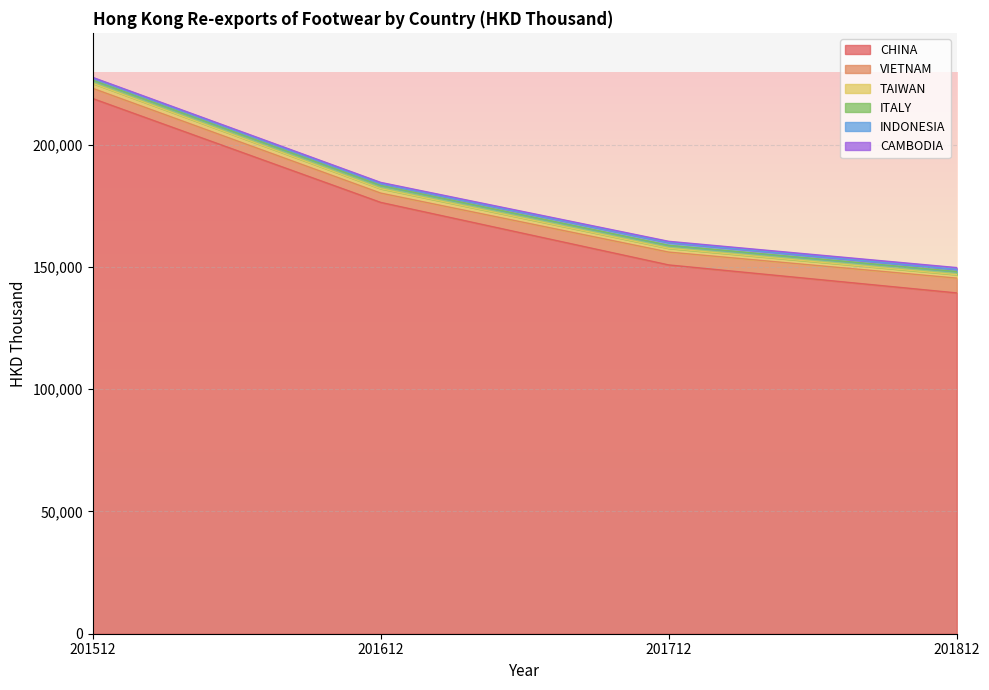

Is it true that TAIWAN equals 2217.5 at 201812?

False